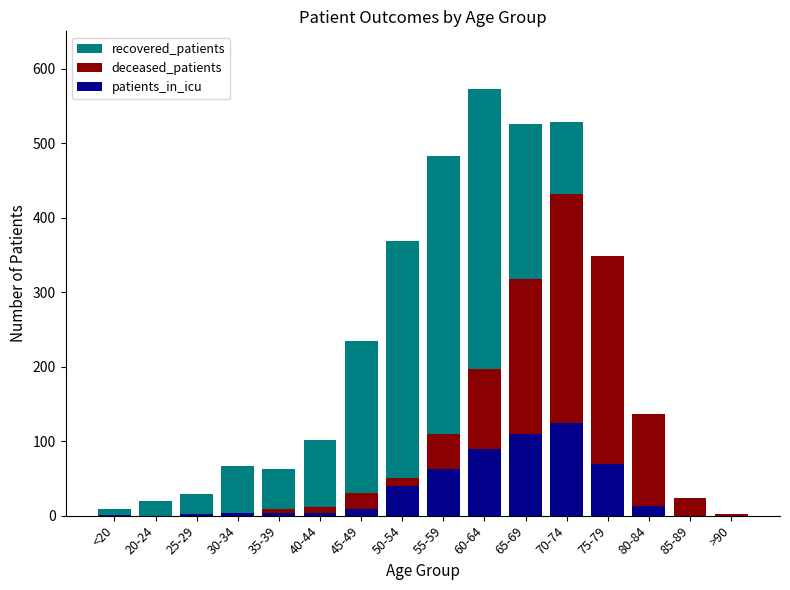

Rank the categories by deceased_patients value from highest to lowest.

70-74, 75-79, 65-69, 60-64, 80-84, 55-59, 50-54, 45-49, 85-89, 40-44, 35-39, 30-34, 25-29, >90, <20, 20-24